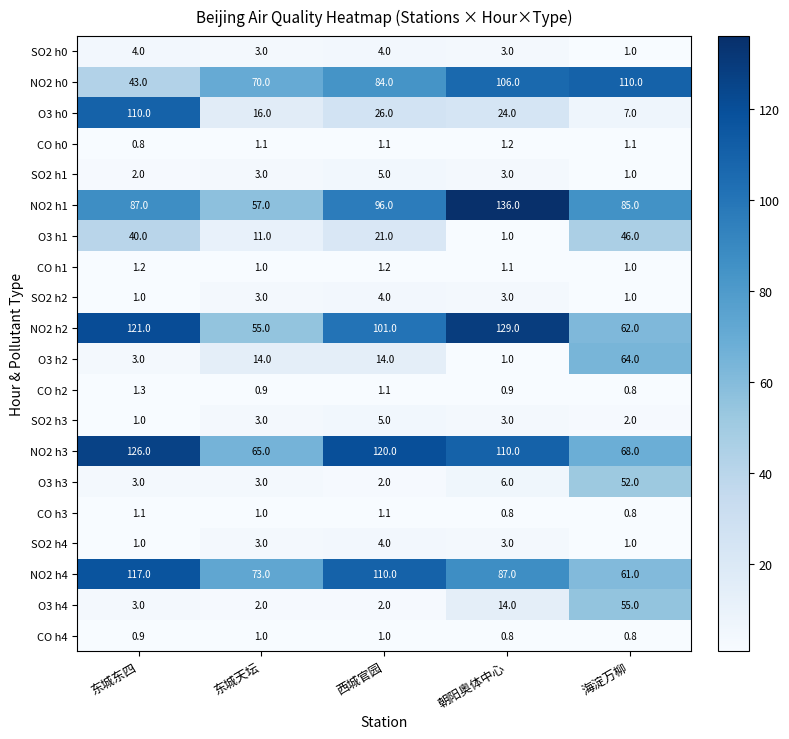

Which series has the widest spread of values?

O3 h0